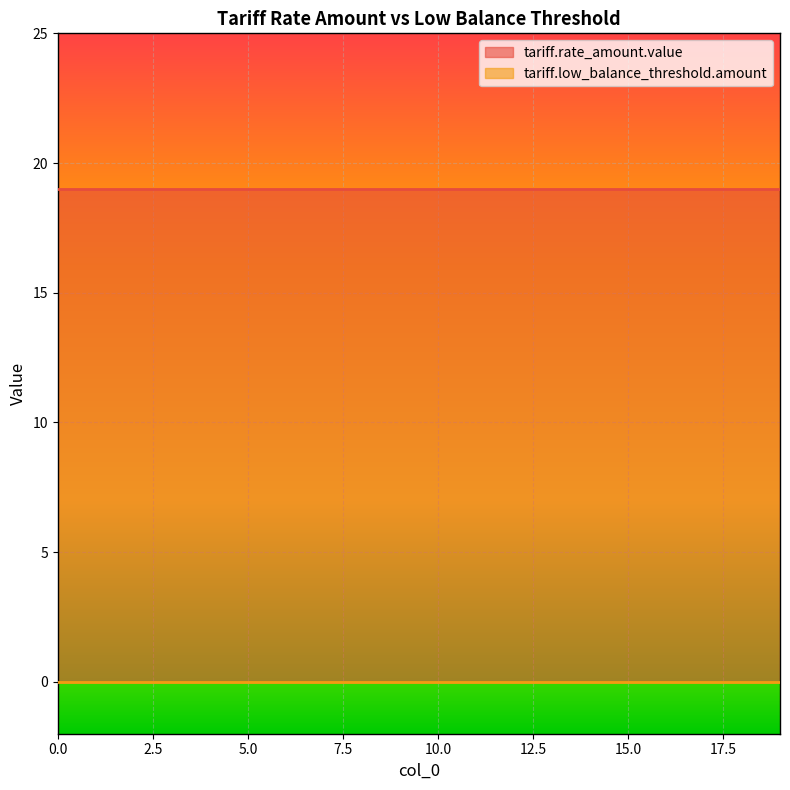

True or false: tariff.rate_amount.value has more than 2 points higher than both neighbors.

False